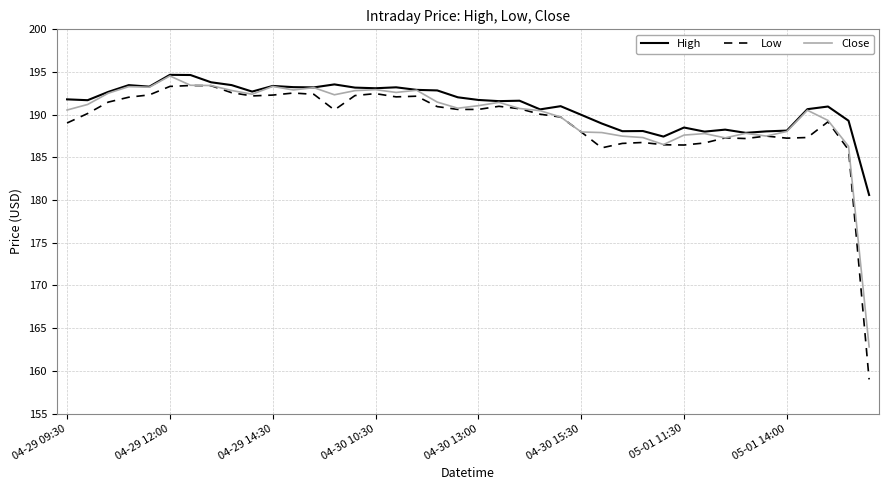

Is this an area chart (filled region under the line)?

No